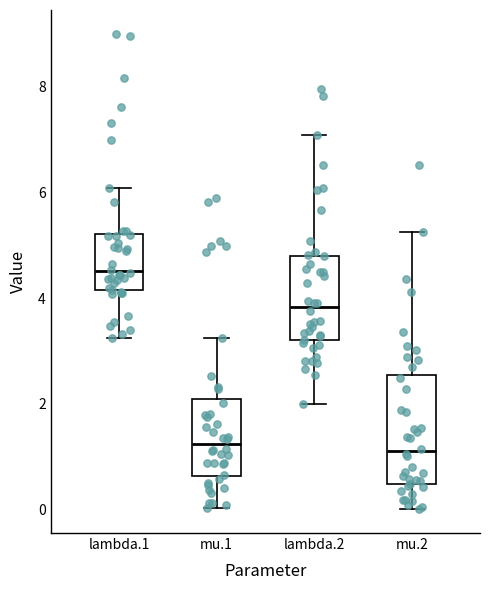

Reading left to right, read every box against the y-axis: the position of its median line, the range the box covers, and the ends of its whiskers. The values are not printed on the chart, so give them approximately, as read against the axis.

lambda.1: median 4.6, box 4.2 to 5.2, whiskers 3.2 to 6.0
mu.1: median 1.2, box 0.6 to 2.0, whiskers 0.0 to 3.2
lambda.2: median 3.8, box 3.2 to 4.8, whiskers 2.0 to 7.0
mu.2: median 1.0, box 0.4 to 2.6, whiskers 0.0 to 5.2